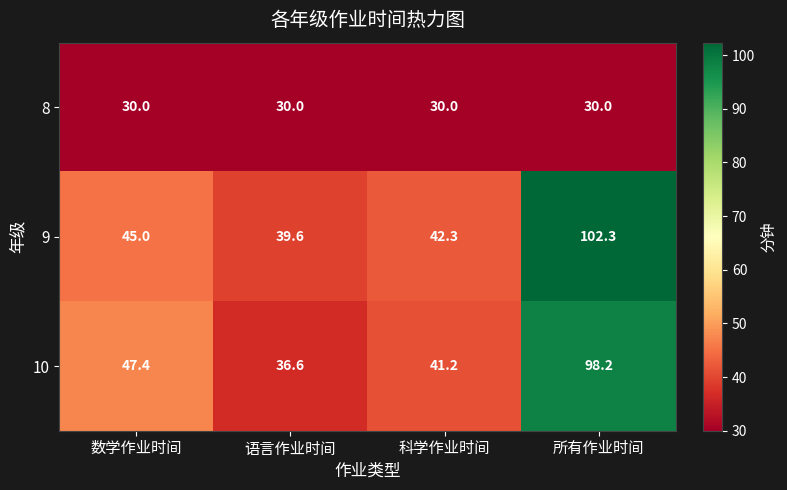

What is the smallest value displayed?

30.0